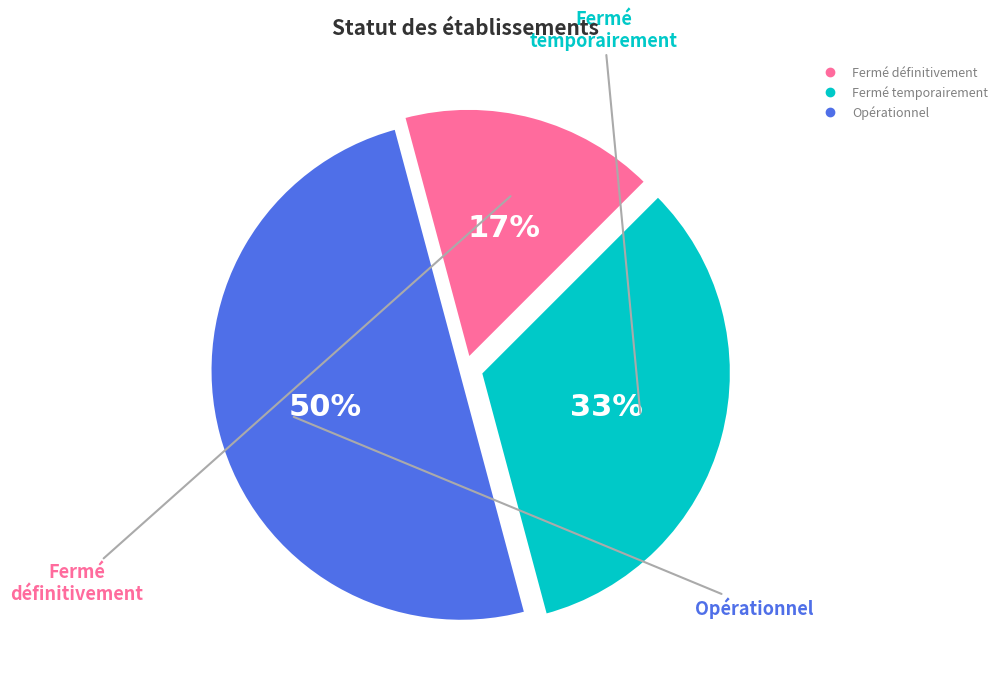

Which category has the smallest portion of the pie?

Fermé définitivement